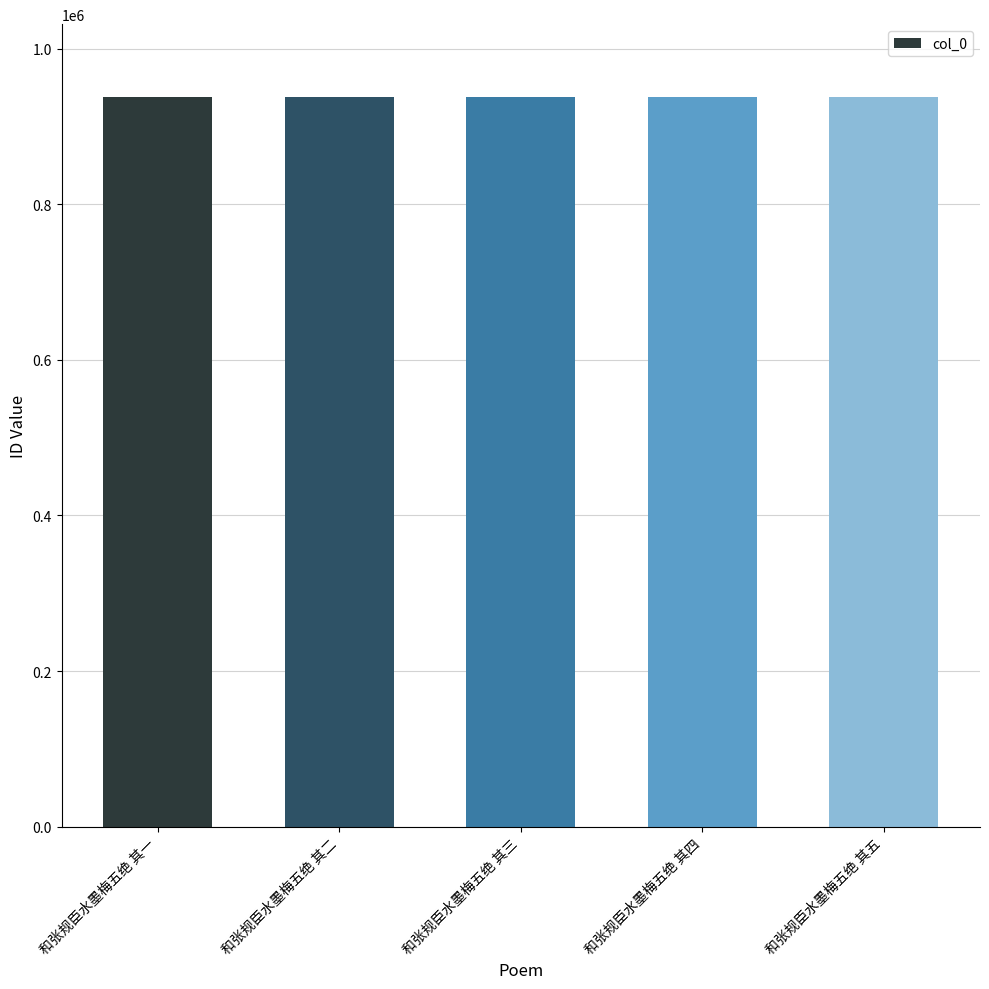

What is the value of the 4th bar from the left?

937766